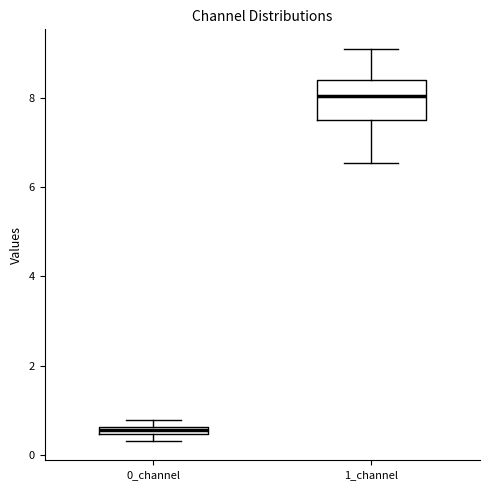

Which box has the highest median line?

1_channel